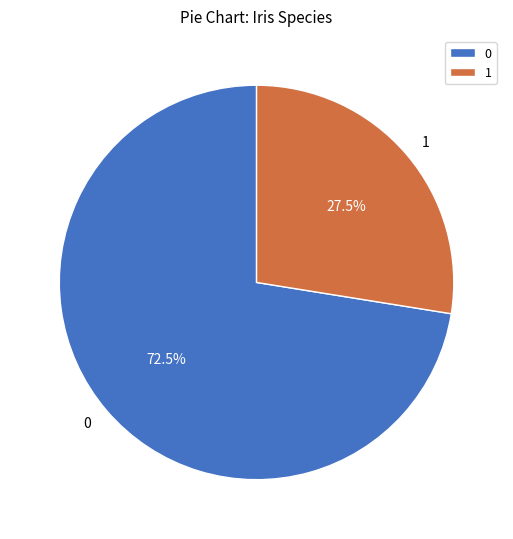

Rank the categories by value from highest to lowest.

0, 1